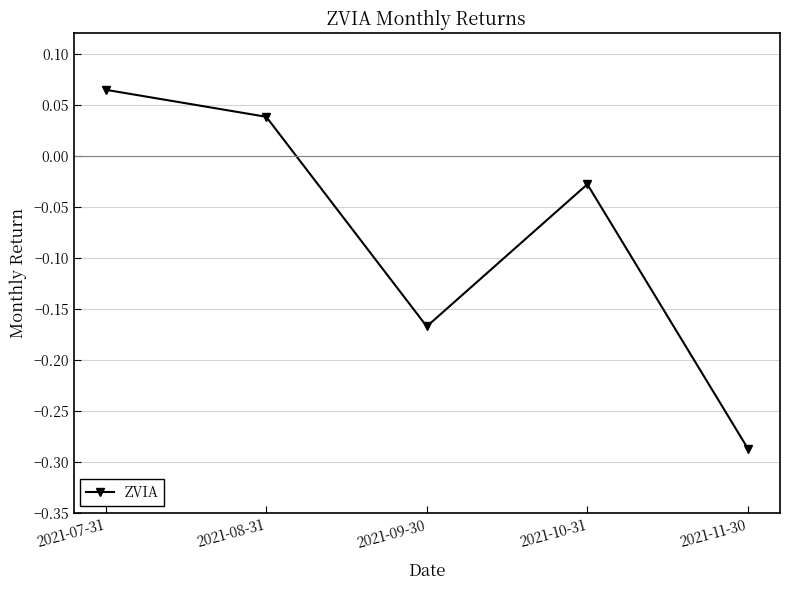

Which label corresponds to the largest value in the chart?

2021-07-31